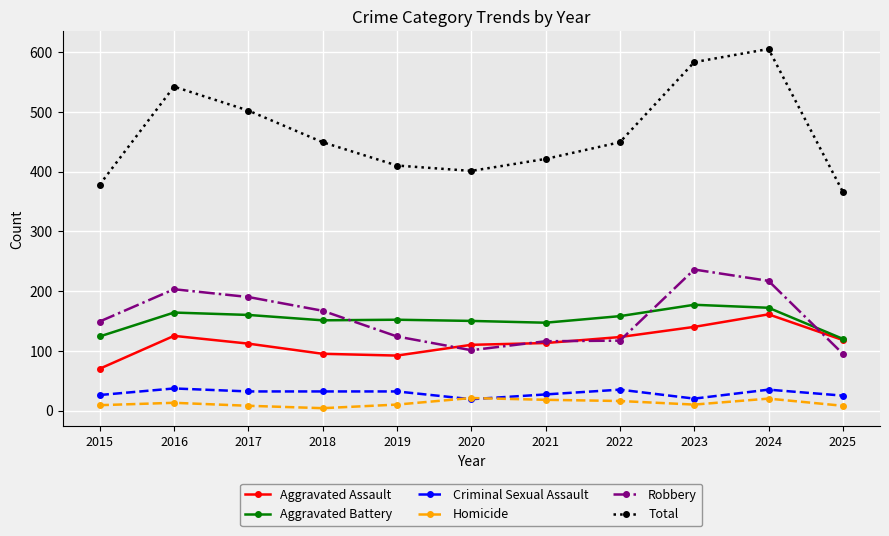

What are all the series names shown in the legend?

Aggravated Assault, Aggravated Battery, Criminal Sexual Assault, Homicide, Robbery, Total